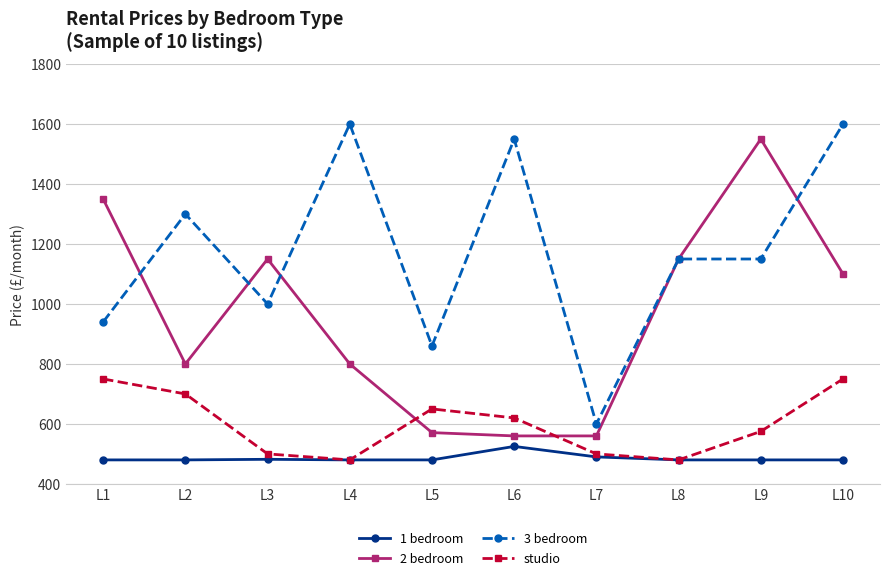

What is the spread (max minus min) of values at L4?

1120